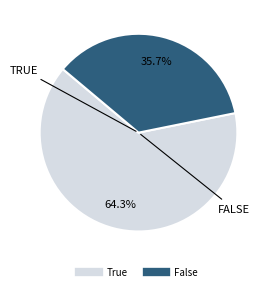

To the nearest percent, what percentage of the pie is True?

64%